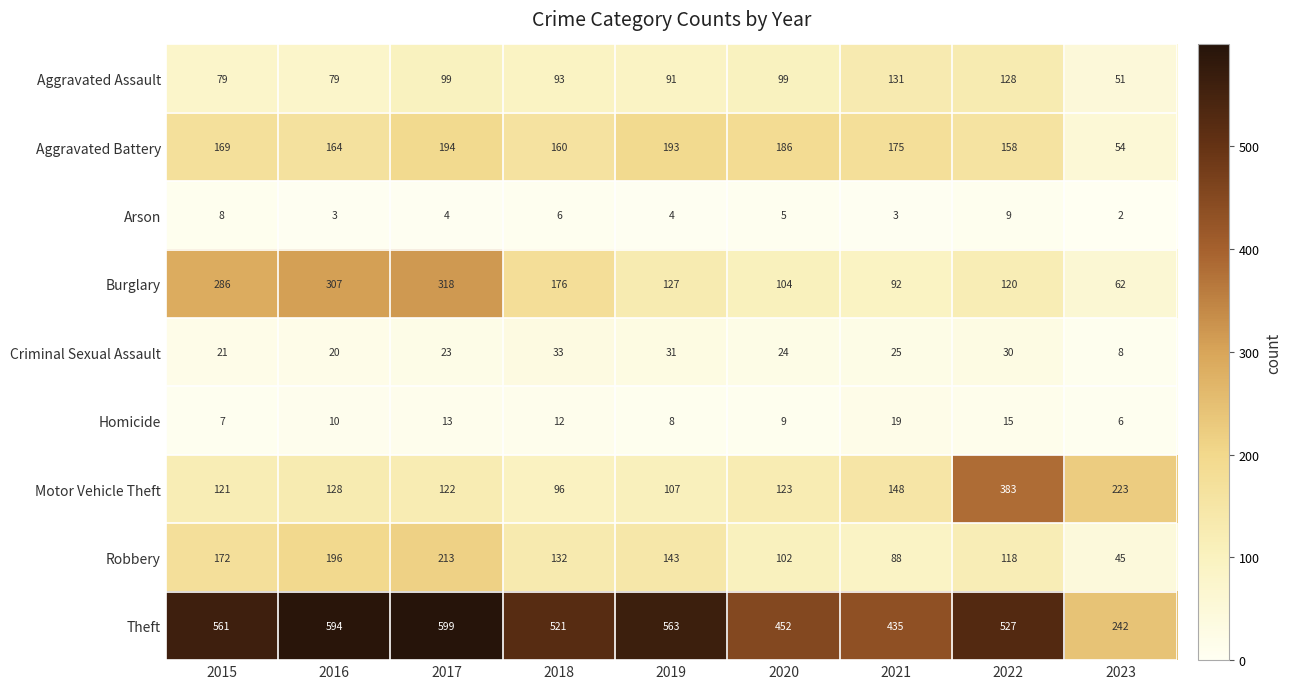

Which series has the largest range (max minus min)?

Theft